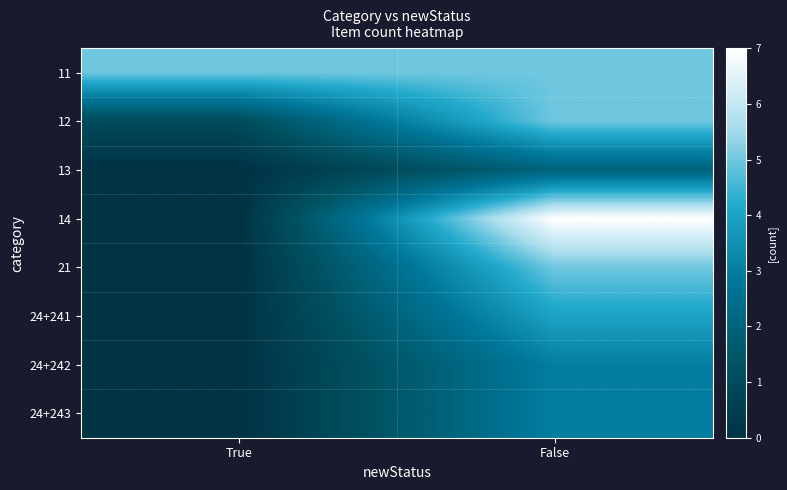

Rank the series at True from lowest to highest value.

13, 14, 21, 24+241, 24+242, 24+243, 12, 11